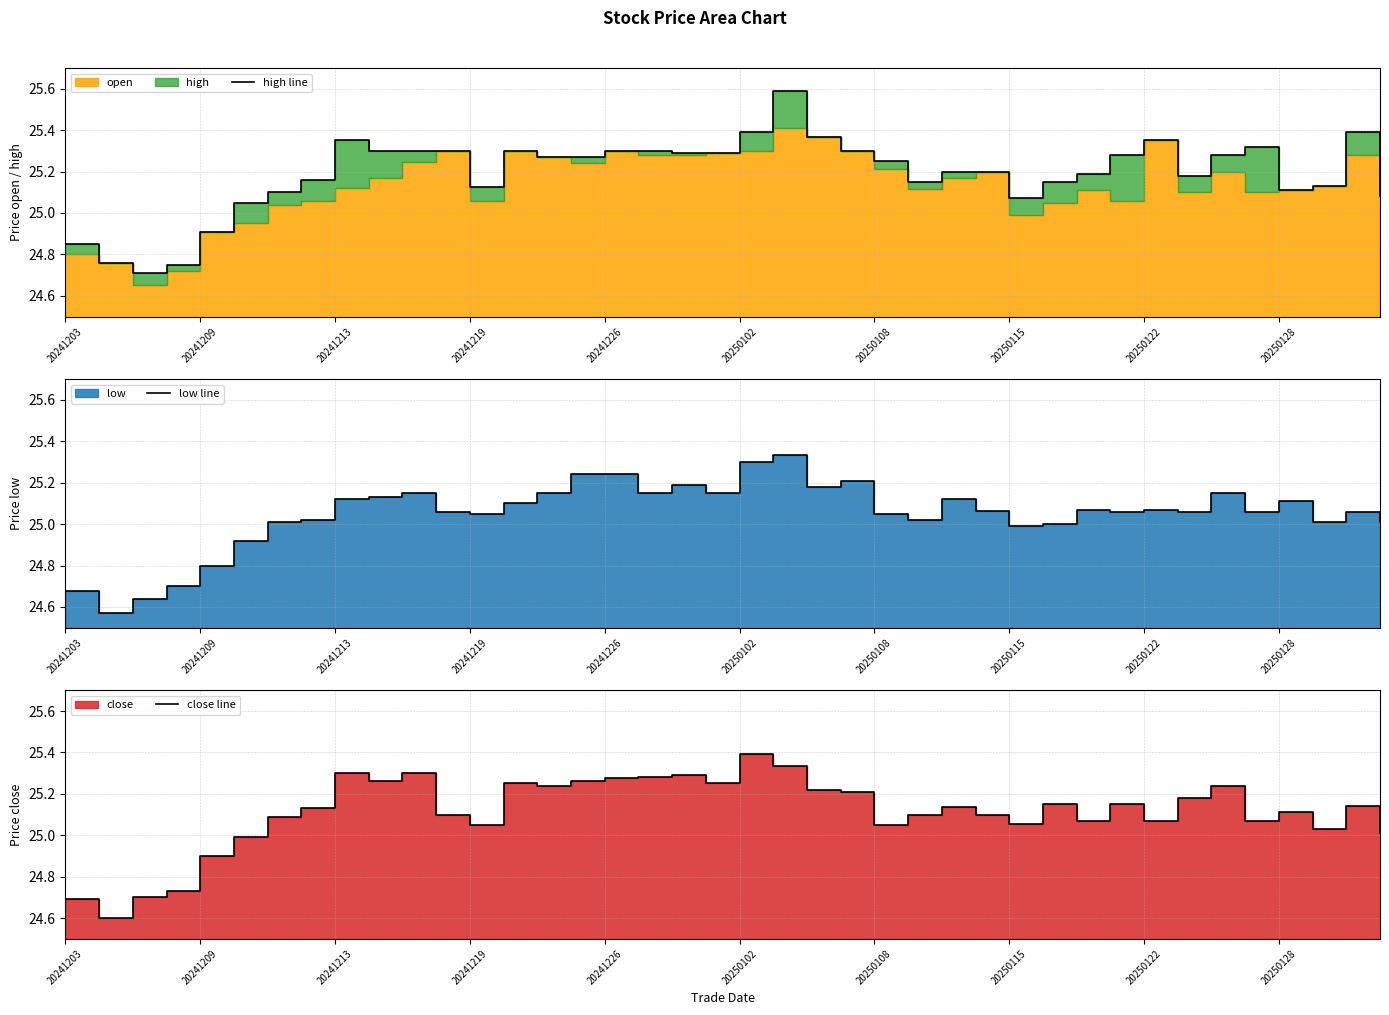

What is the greatest value displayed?

25.6